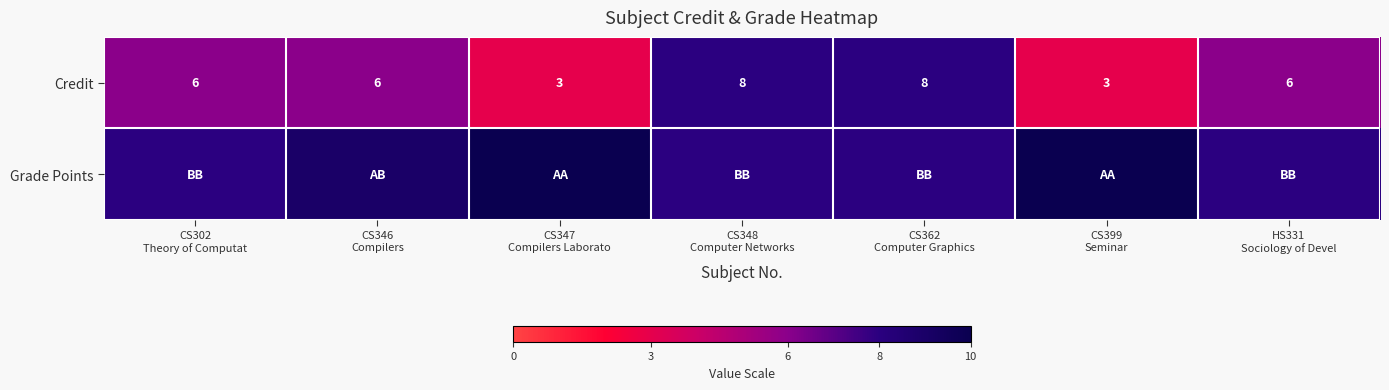

What is the difference between the second highest and minimum values in the Credit series?

5